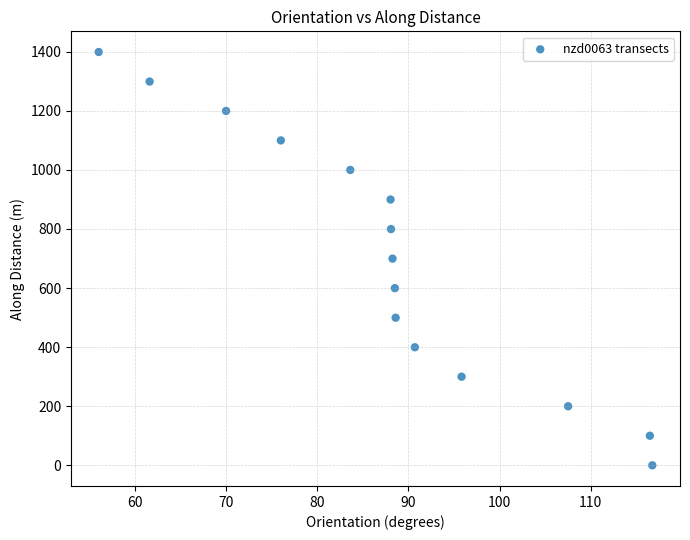

What is the range of Y values (max minus min)?

1398.7